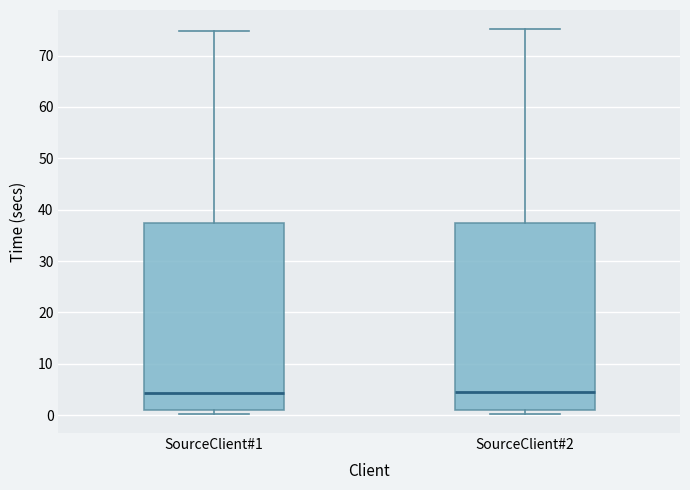

Where does the median line of the box for SourceClient#2 sit on the y-axis? The values are not printed on the chart, so give them approximately, as read against the axis.

4